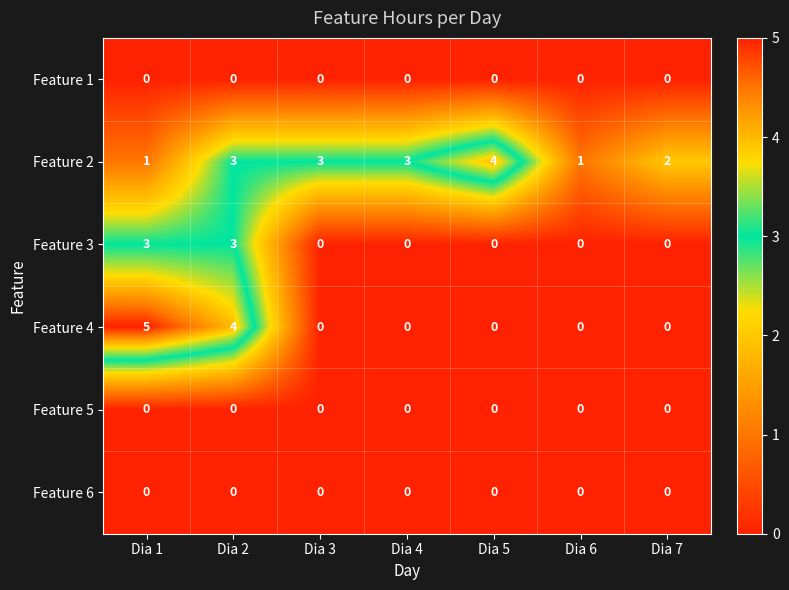

Which series has the largest total across all categories?

Feature 2